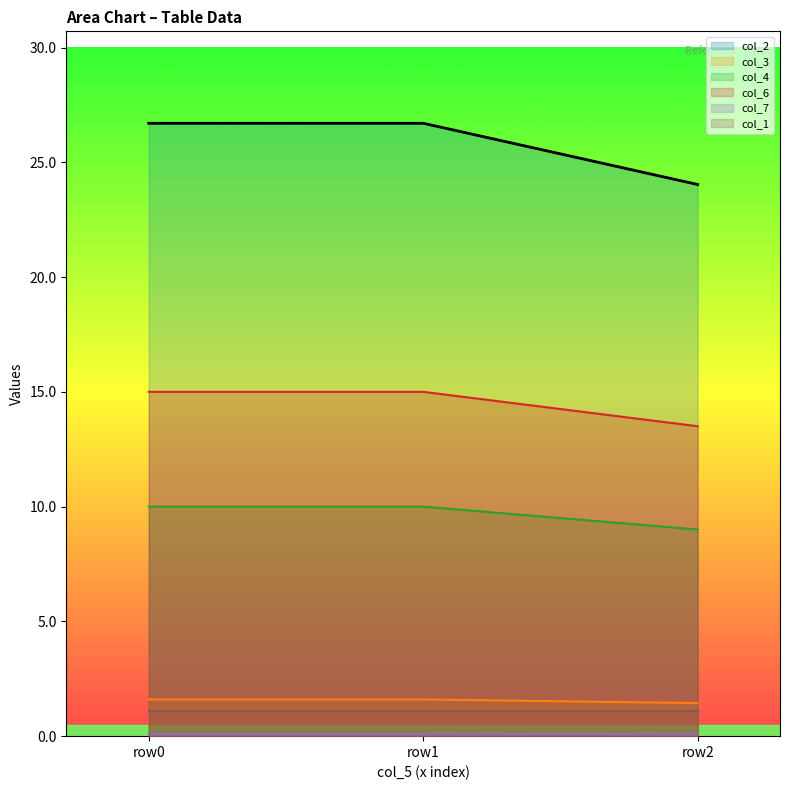

Which series has the widest spread of values?

col_2